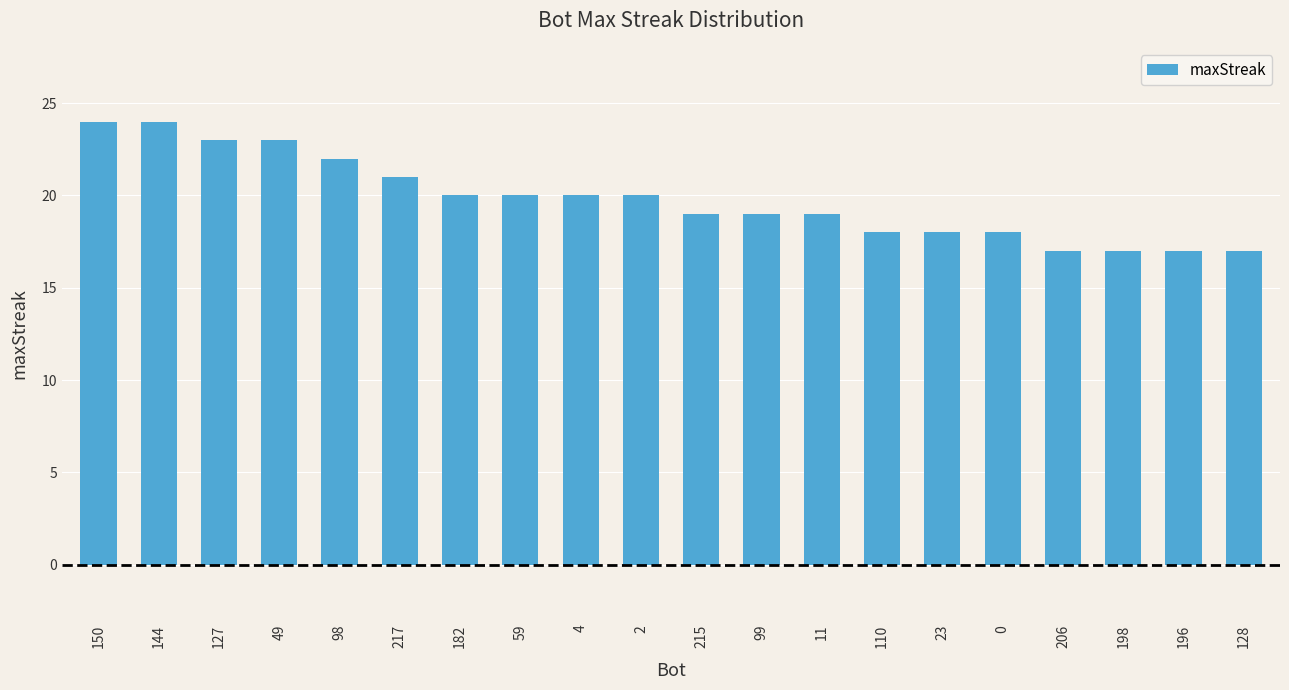

What is the greatest value displayed?

24